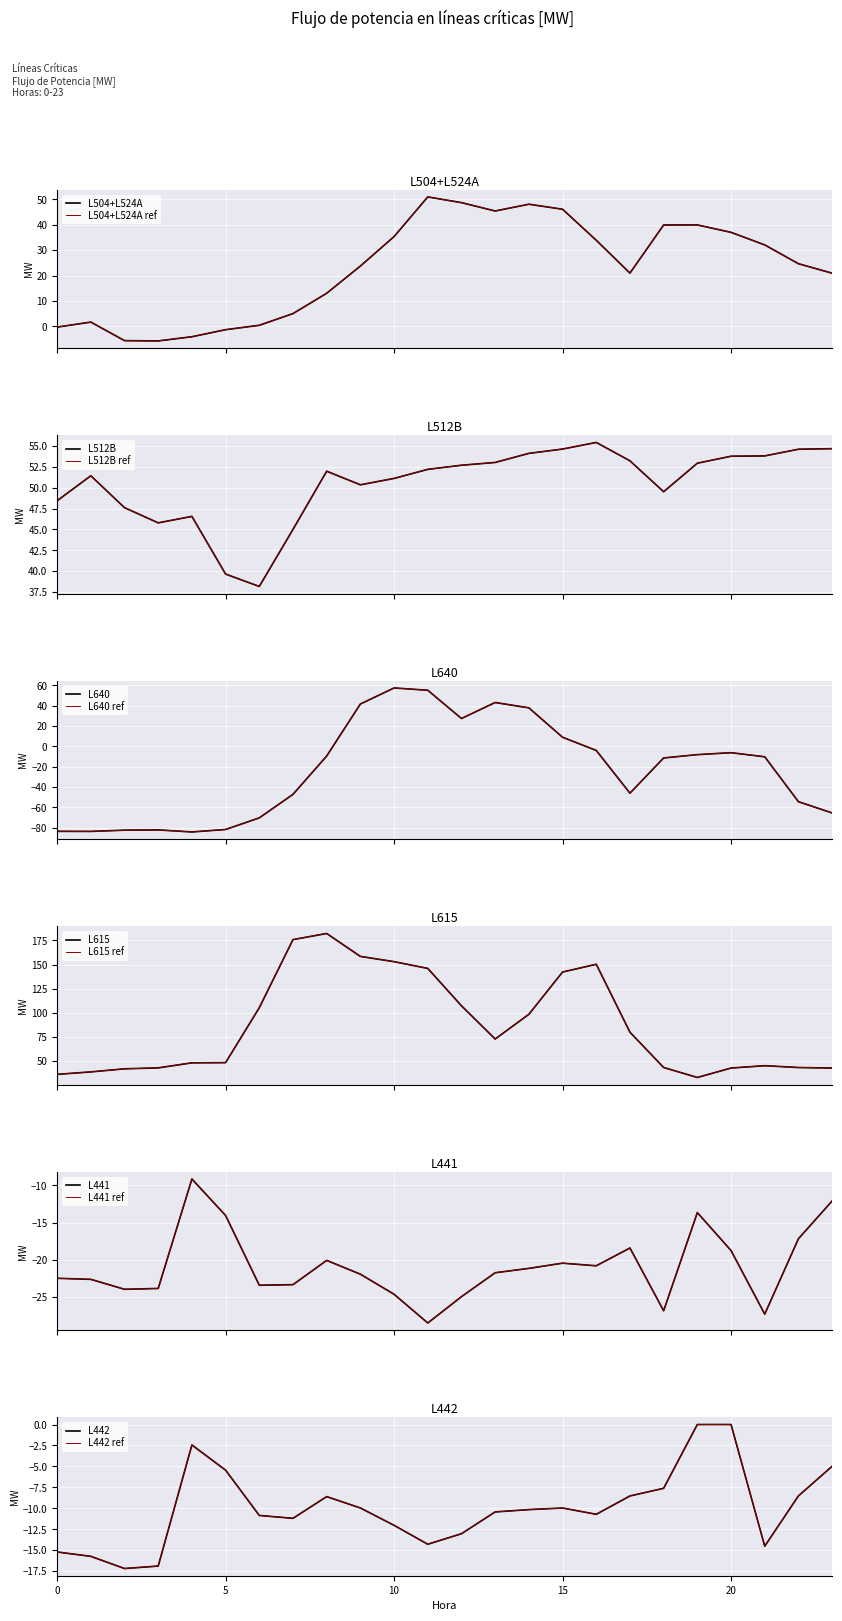

At which category is the sum across all series the highest?

11